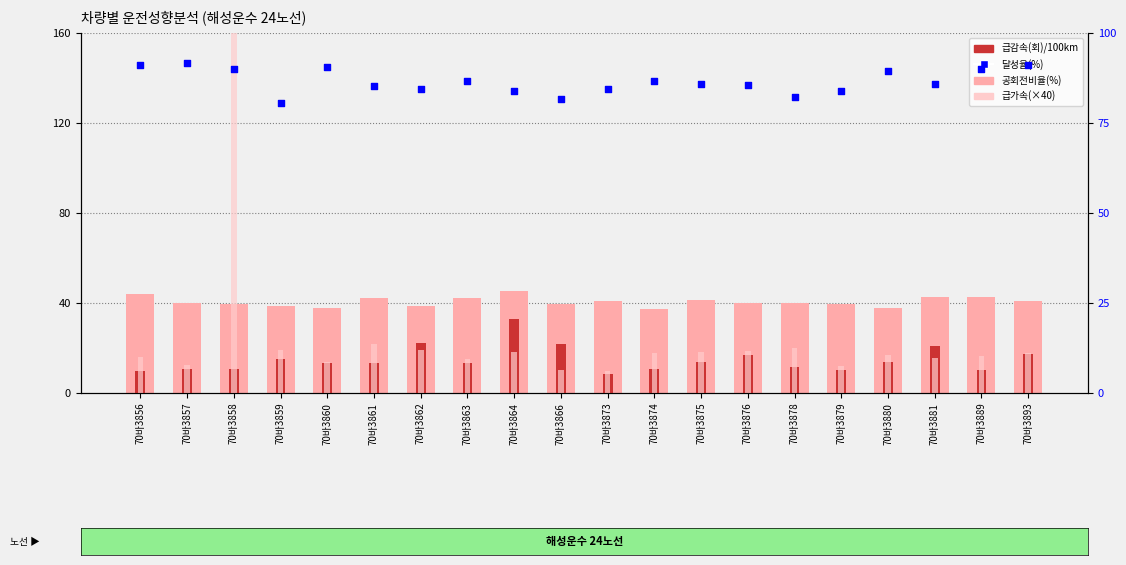

Which series contains the highest Y value?

급가속(×40)